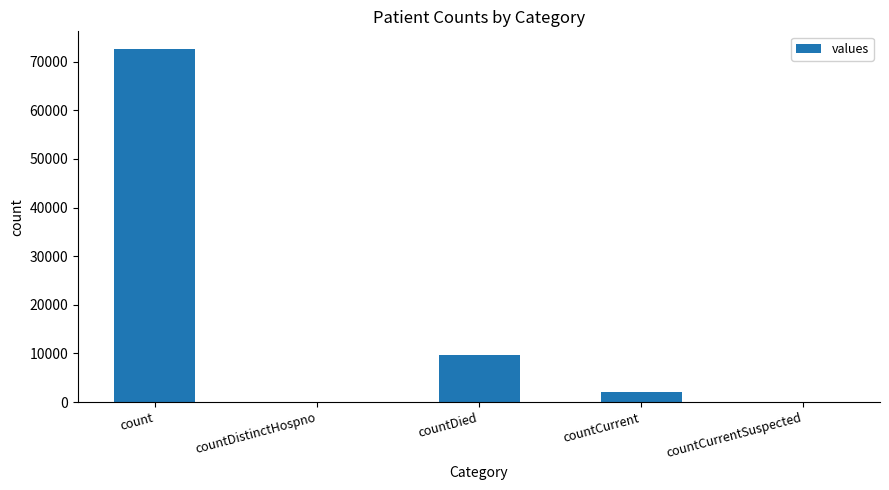

Where is the data nearest to the value 36297?

countDied